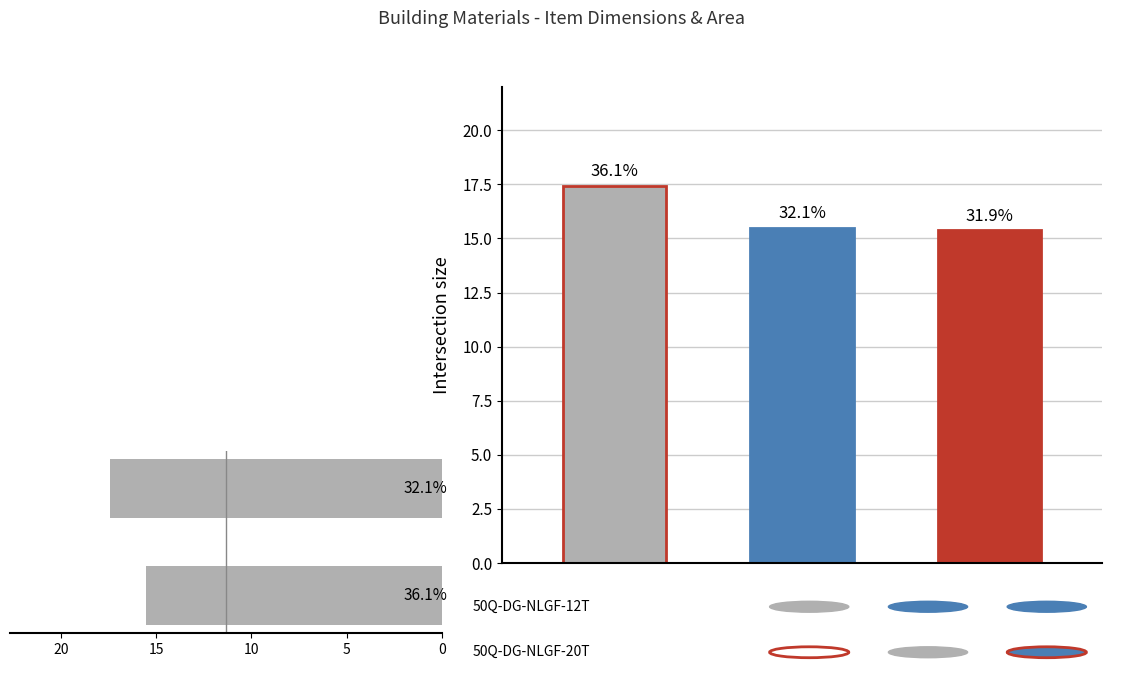

What is the smallest value displayed?

15.5